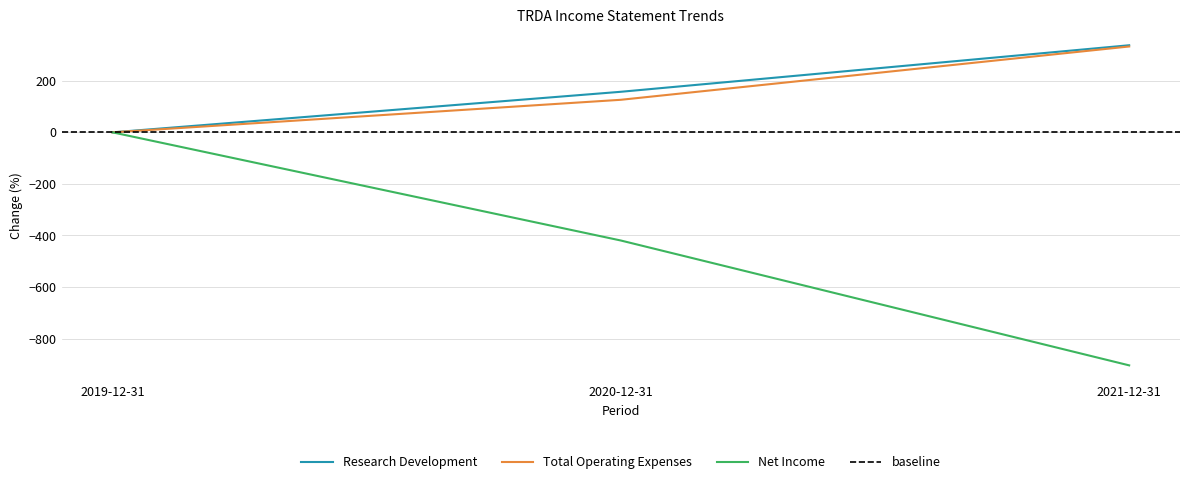

The value of Total Operating Expenses at 2021-12-31 is 333.1. True or false?

True